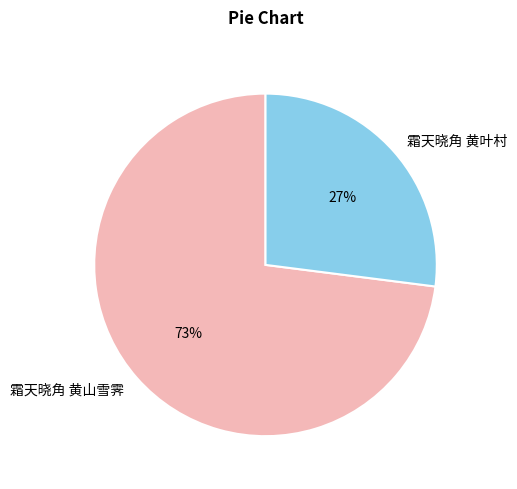

What percentage is the 霜天晓角 黄叶村 slice, to the nearest percent?

27%